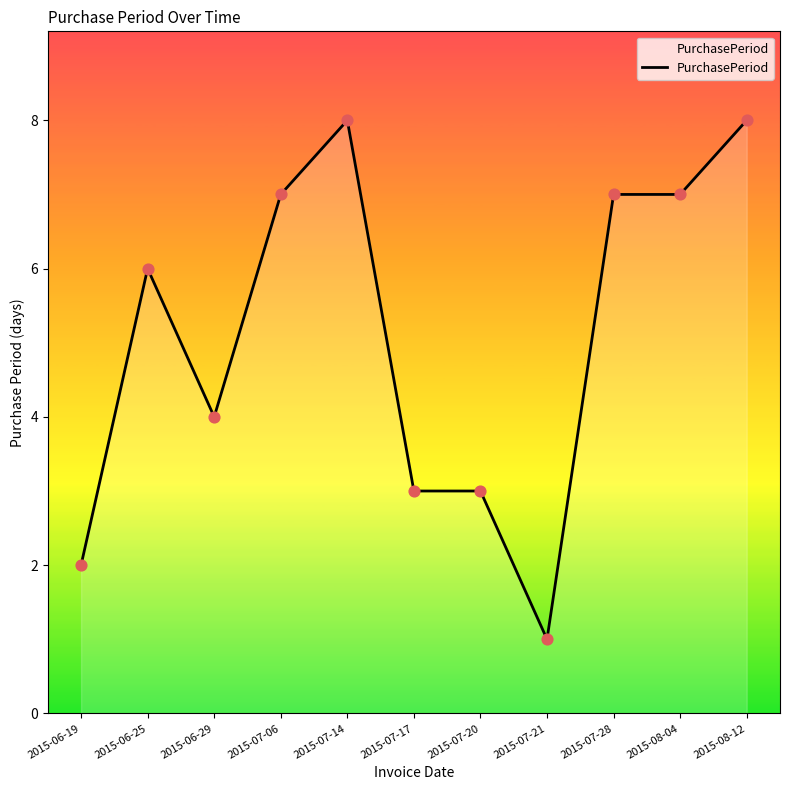

Between 2015-06-29 and 2015-06-19, which is larger?

2015-06-29